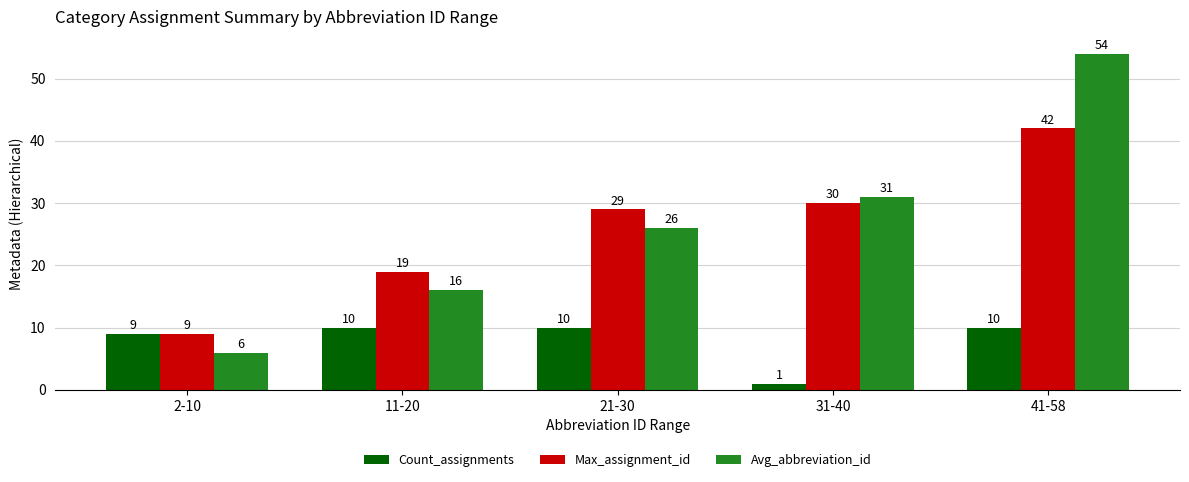

True or false: Count_assignments has a value of 9 at 2-10.

True